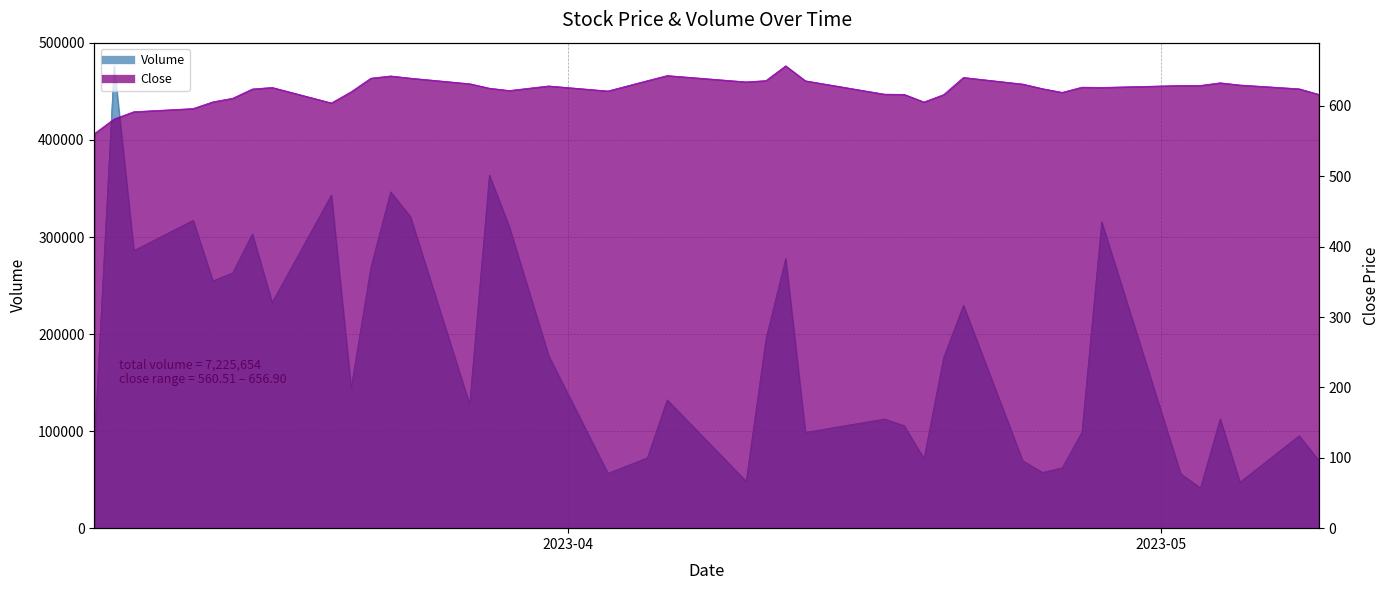

True or false: Volume and Close intersect in this chart.

False